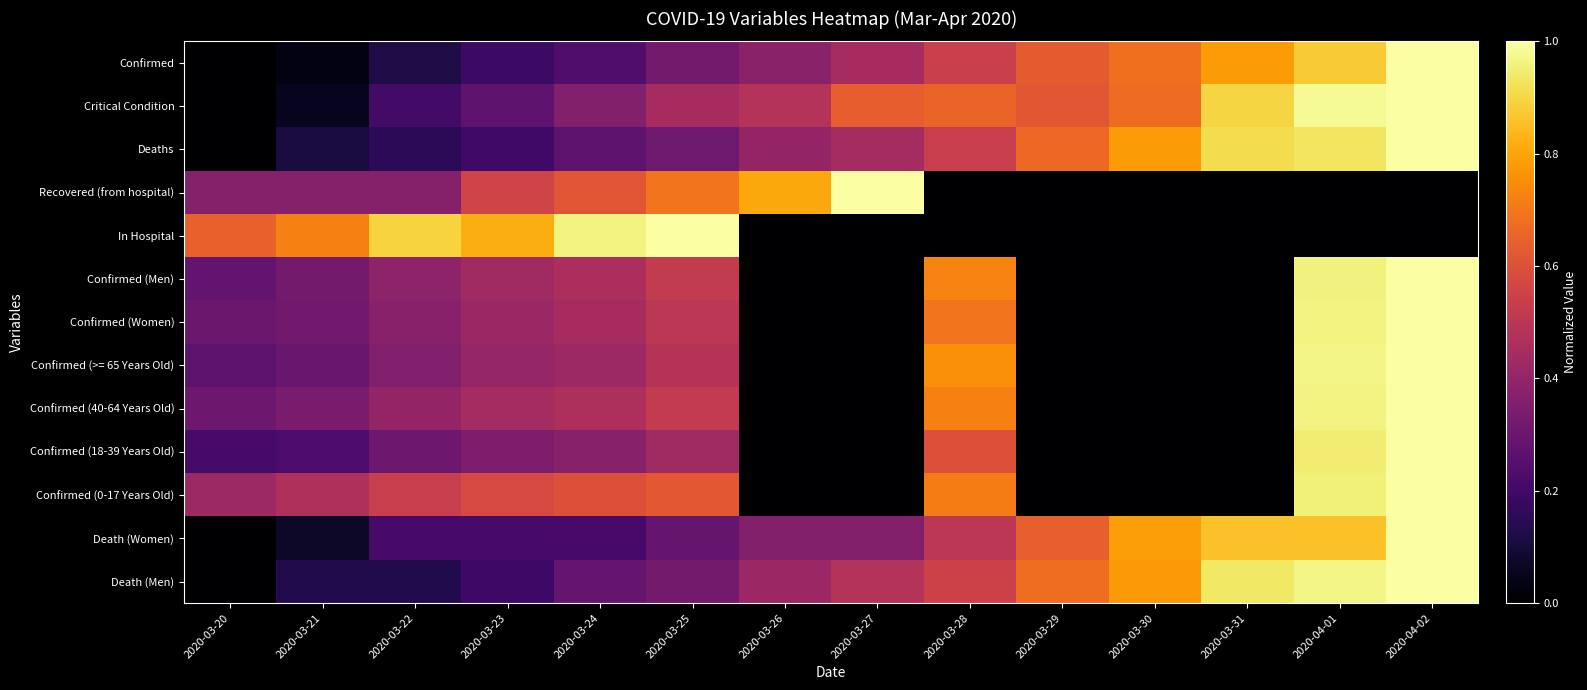

Reading right to left, what are all the values shown in this chart?

Confirmed: 2020-04-02=1.0	2020-04-01=0.9	2020-03-31=0.8	2020-03-30=0.7	2020-03-29=0.6	2020-03-28=0.5	2020-03-27=0.4	2020-03-26=0.4	2020-03-25=0.3	2020-03-24=0.2	2020-03-23=0.2	2020-03-22=0.1	2020-03-21=0.0	2020-03-20=0.0
Critical Condition: 2020-04-02=1.0	2020-04-01=1.0	2020-03-31=0.9	2020-03-30=0.7	2020-03-29=0.6	2020-03-28=0.7	2020-03-27=0.6	2020-03-26=0.5	2020-03-25=0.4	2020-03-24=0.4	2020-03-23=0.3	2020-03-22=0.2	2020-03-21=0.1	2020-03-20=0.0
Deaths: 2020-04-02=1.0	2020-04-01=0.9	2020-03-31=0.9	2020-03-30=0.8	2020-03-29=0.7	2020-03-28=0.5	2020-03-27=0.4	2020-03-26=0.4	2020-03-25=0.3	2020-03-24=0.3	2020-03-23=0.2	2020-03-22=0.2	2020-03-21=0.1	2020-03-20=0.0
Recovered (from hospital): 2020-04-02=0.0	2020-04-01=0.0	2020-03-31=0.0	2020-03-30=0.0	2020-03-29=0.0	2020-03-28=0.0	2020-03-27=1.0	2020-03-26=0.8	2020-03-25=0.7	2020-03-24=0.6	2020-03-23=0.6	2020-03-22=0.4	2020-03-21=0.4	2020-03-20=0.4
In Hospital: 2020-04-02=0.0	2020-04-01=0.0	2020-03-31=0.0	2020-03-30=0.0	2020-03-29=0.0	2020-03-28=0.0	2020-03-27=0.0	2020-03-26=0.0	2020-03-25=1.0	2020-03-24=1.0	2020-03-23=0.8	2020-03-22=0.9	2020-03-21=0.7	2020-03-20=0.6
Confirmed (Men): 2020-04-02=1.0	2020-04-01=1.0	2020-03-31=0.0	2020-03-30=0.0	2020-03-29=0.0	2020-03-28=0.7	2020-03-27=0.0	2020-03-26=0.0	2020-03-25=0.5	2020-03-24=0.5	2020-03-23=0.4	2020-03-22=0.4	2020-03-21=0.3	2020-03-20=0.3
Confirmed (Women): 2020-04-02=1.0	2020-04-01=1.0	2020-03-31=0.0	2020-03-30=0.0	2020-03-29=0.0	2020-03-28=0.7	2020-03-27=0.0	2020-03-26=0.0	2020-03-25=0.5	2020-03-24=0.4	2020-03-23=0.4	2020-03-22=0.4	2020-03-21=0.3	2020-03-20=0.3
Confirmed (>= 65 Years Old): 2020-04-02=1.0	2020-04-01=1.0	2020-03-31=0.0	2020-03-30=0.0	2020-03-29=0.0	2020-03-28=0.8	2020-03-27=0.0	2020-03-26=0.0	2020-03-25=0.5	2020-03-24=0.4	2020-03-23=0.4	2020-03-22=0.4	2020-03-21=0.3	2020-03-20=0.3
Confirmed (40-64 Years Old): 2020-04-02=1.0	2020-04-01=1.0	2020-03-31=0.0	2020-03-30=0.0	2020-03-29=0.0	2020-03-28=0.7	2020-03-27=0.0	2020-03-26=0.0	2020-03-25=0.5	2020-03-24=0.5	2020-03-23=0.4	2020-03-22=0.4	2020-03-21=0.3	2020-03-20=0.3
Confirmed (18-39 Years Old): 2020-04-02=1.0	2020-04-01=0.9	2020-03-31=0.0	2020-03-30=0.0	2020-03-29=0.0	2020-03-28=0.6	2020-03-27=0.0	2020-03-26=0.0	2020-03-25=0.4	2020-03-24=0.4	2020-03-23=0.3	2020-03-22=0.3	2020-03-21=0.2	2020-03-20=0.2
Confirmed (0-17 Years Old): 2020-04-02=1.0	2020-04-01=1.0	2020-03-31=0.0	2020-03-30=0.0	2020-03-29=0.0	2020-03-28=0.7	2020-03-27=0.0	2020-03-26=0.0	2020-03-25=0.6	2020-03-24=0.6	2020-03-23=0.6	2020-03-22=0.5	2020-03-21=0.5	2020-03-20=0.4
Death (Women): 2020-04-02=1.0	2020-04-01=0.9	2020-03-31=0.9	2020-03-30=0.8	2020-03-29=0.6	2020-03-28=0.5	2020-03-27=0.4	2020-03-26=0.4	2020-03-25=0.3	2020-03-24=0.2	2020-03-23=0.2	2020-03-22=0.2	2020-03-21=0.1	2020-03-20=0.0
Death (Men): 2020-04-02=1.0	2020-04-01=1.0	2020-03-31=0.9	2020-03-30=0.8	2020-03-29=0.7	2020-03-28=0.5	2020-03-27=0.5	2020-03-26=0.4	2020-03-25=0.3	2020-03-24=0.3	2020-03-23=0.2	2020-03-22=0.1	2020-03-21=0.1	2020-03-20=0.0